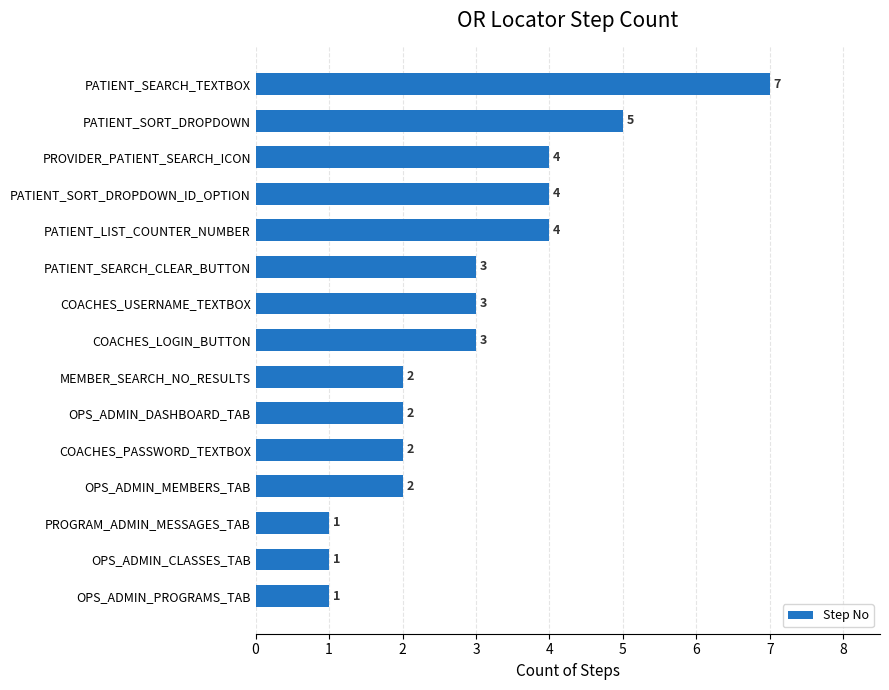

What is the difference between the maximum and minimum values?

6